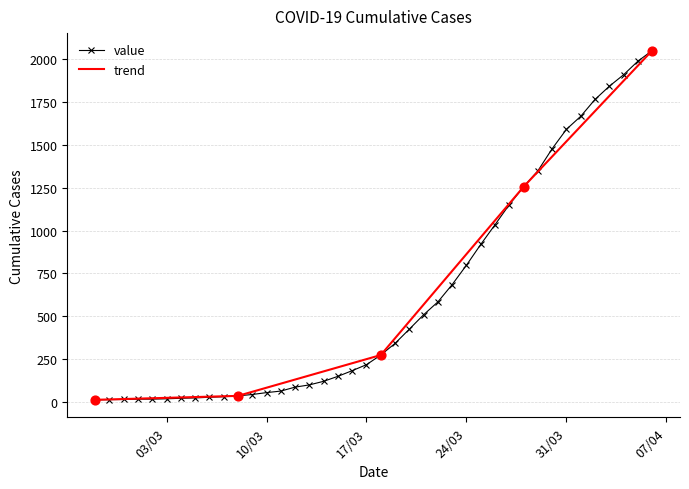

What is the highest value of the value series?

2049